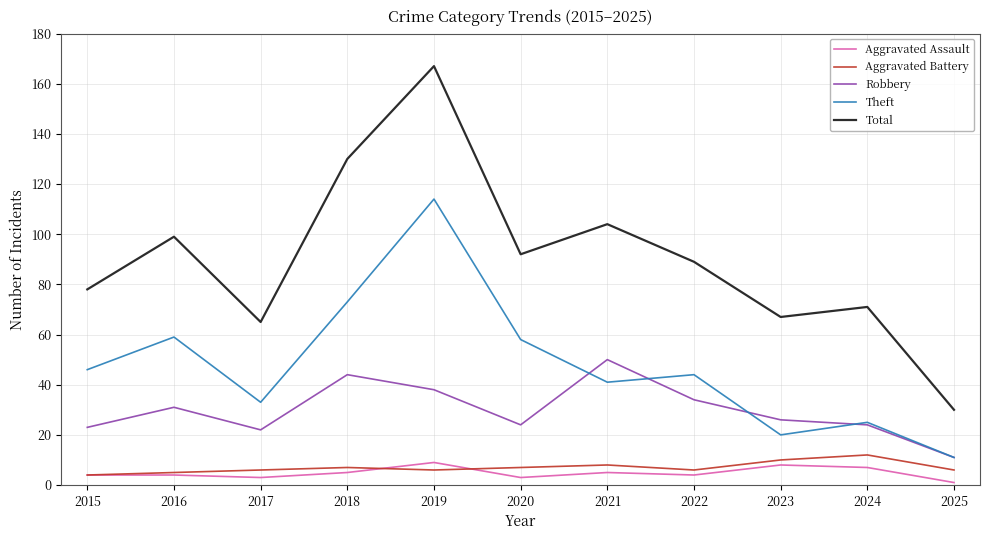

How many lines are shown in the chart?

5